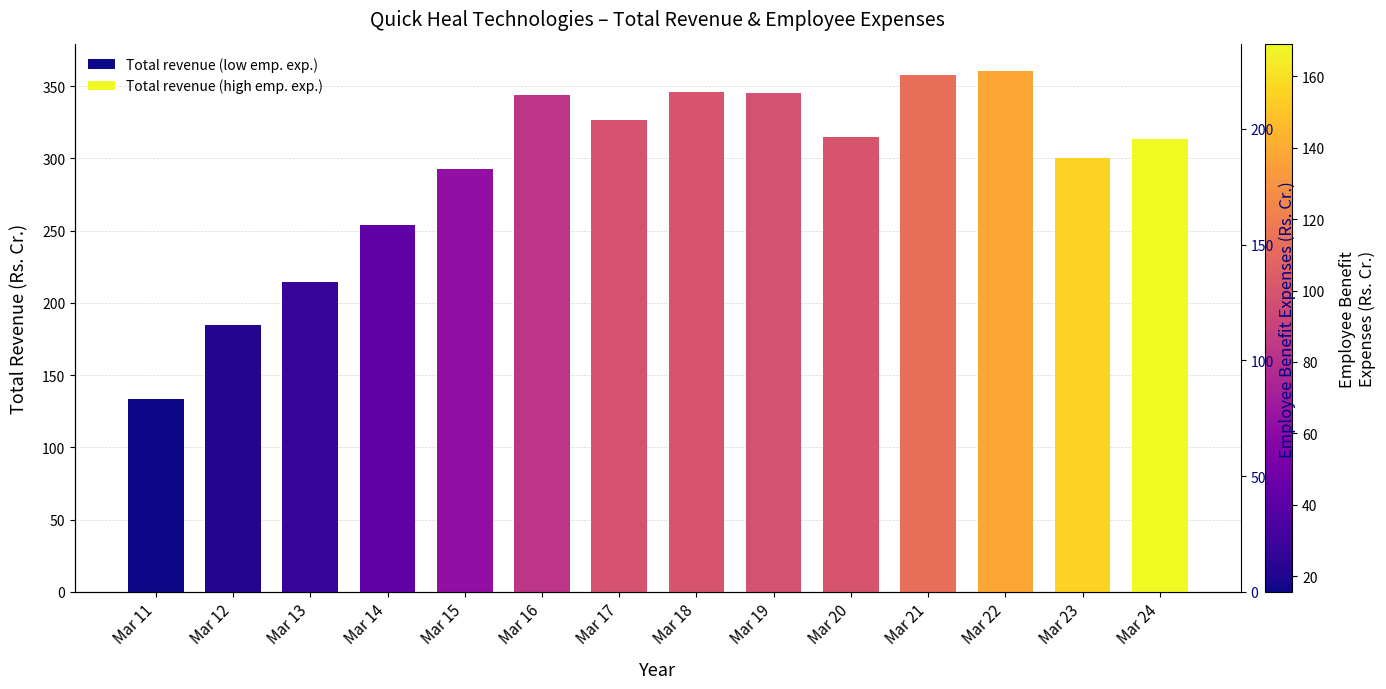

List the series in order of their overall mean, lowest first.

Employee benefit expenses, Total revenue